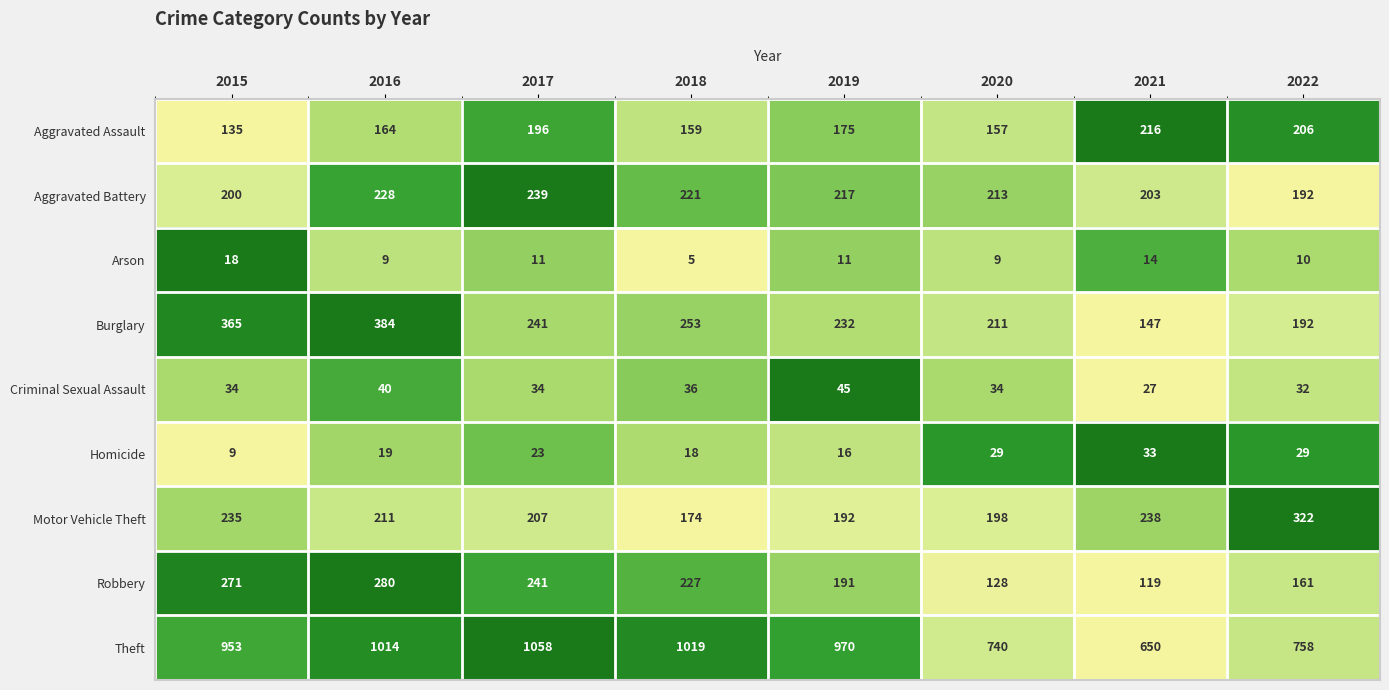

Which series has the largest range (max minus min)?

Theft